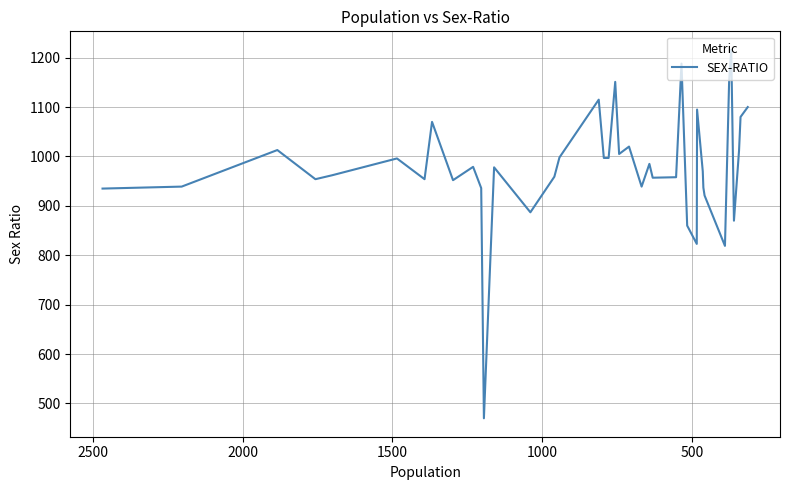

How many points are higher than both their immediate neighbors (excluding endpoints)?

12